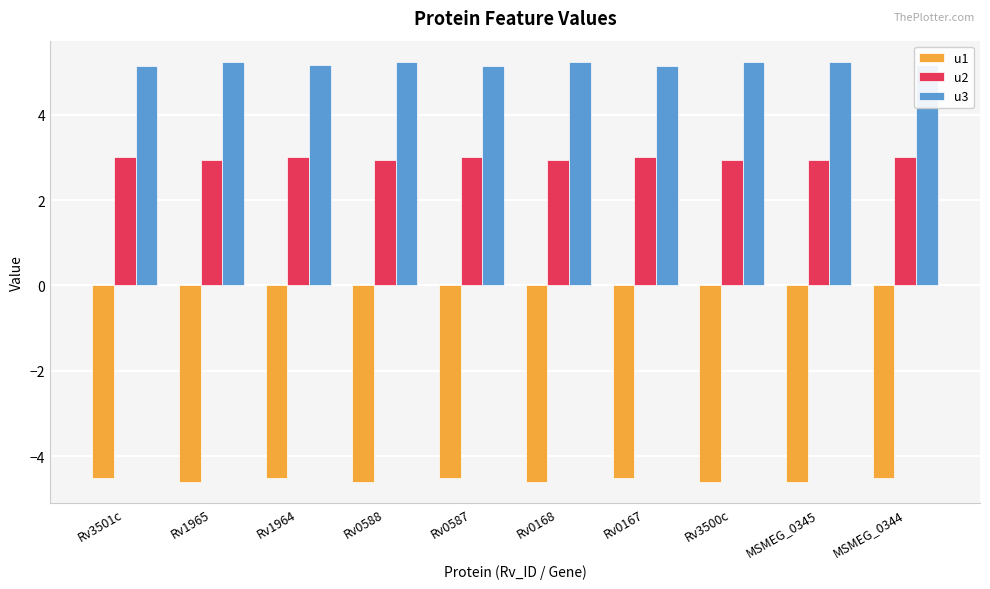

The value of u3 at Rv0167 is 5.1. True or false?

True